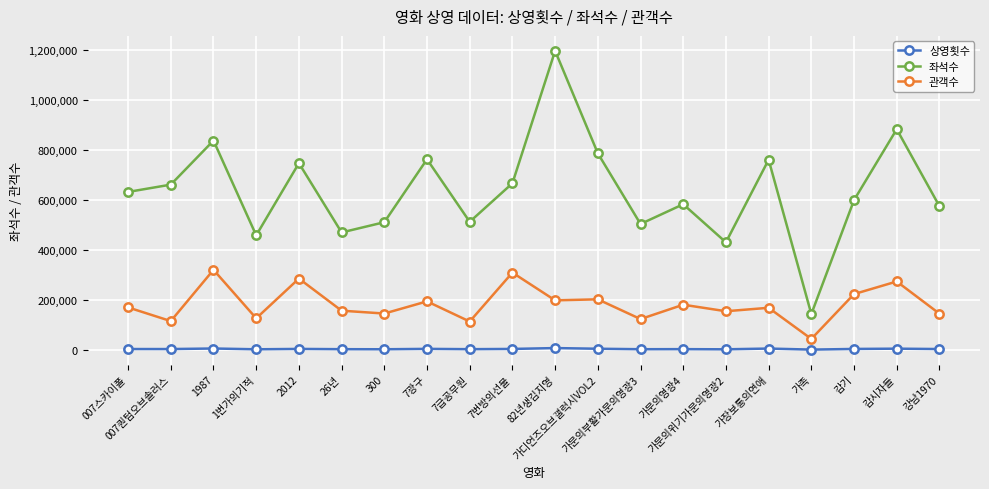

At which label does 좌석수 first exceed 631043?

007스카이폴